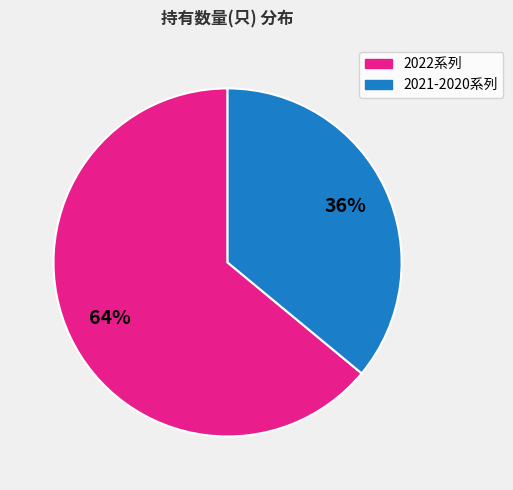

To the nearest percent, what is the average slice percentage?

50%